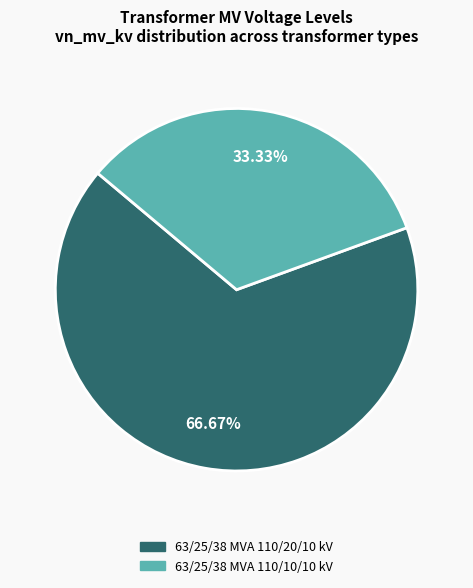

True or false: 63/25/38 MVA 110/20/10 kV accounts for 77% of the total.

False